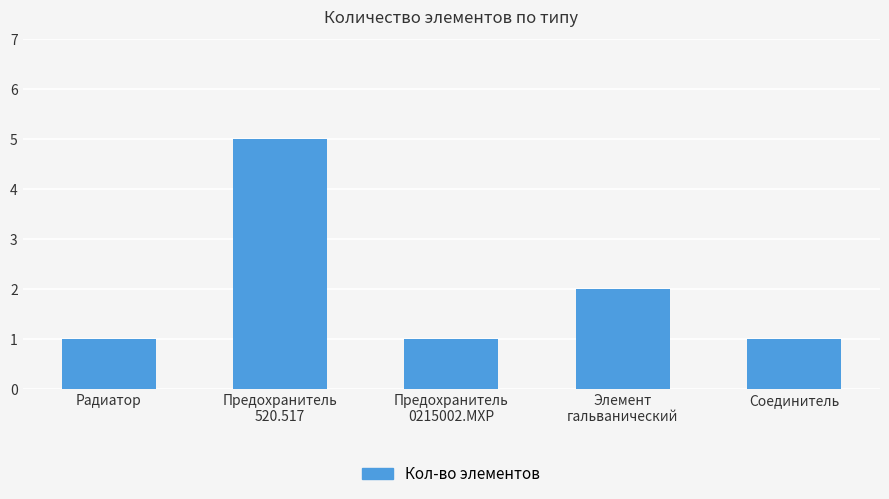

The chart shows a value of 1 at Радиатор. True or false?

True